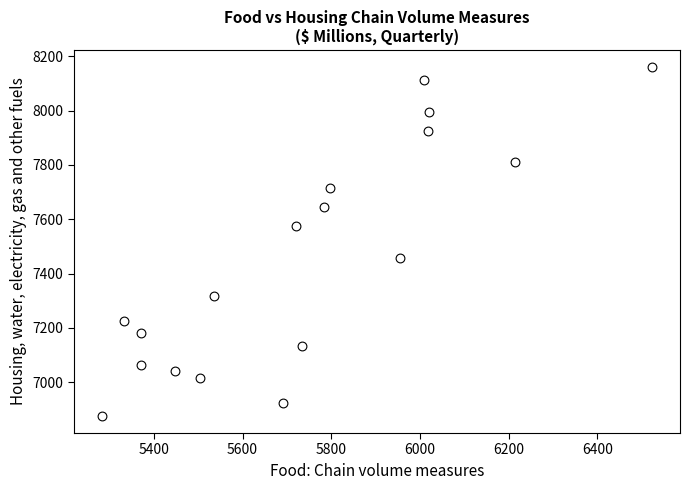

What is the range of Y values (max minus min)?

1282